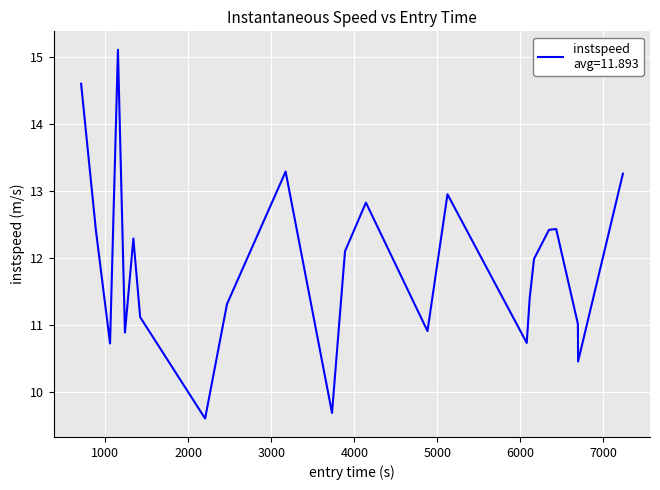

What is the maximum value shown in the chart?

15.1